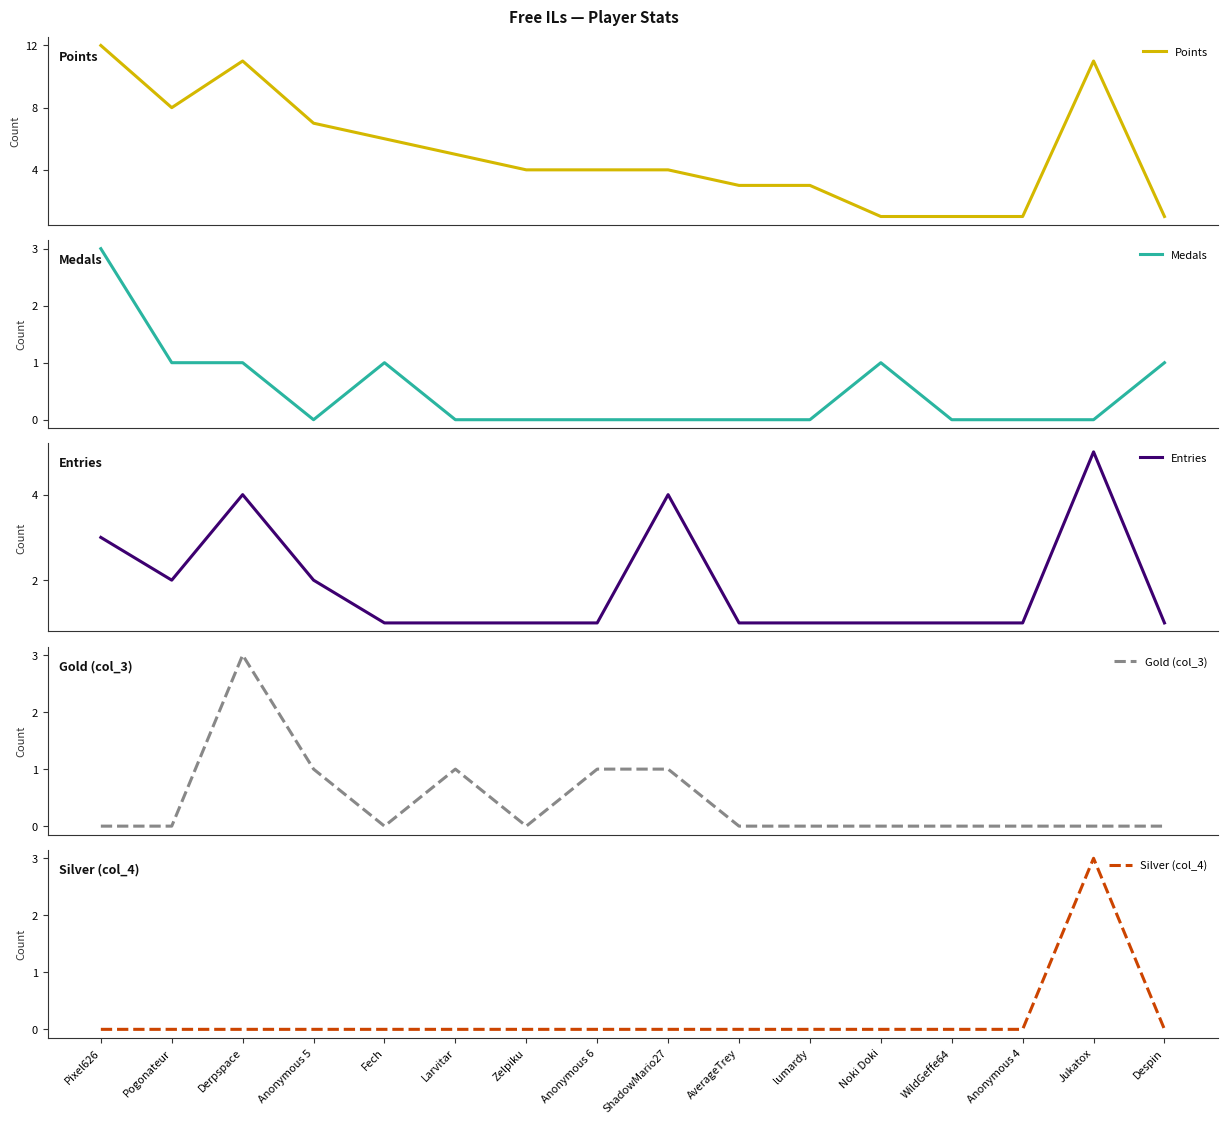

Reading left to right, what are all the values shown in this chart?

Points: Pixel626=12	Pogonateur=8	Derpspace=11	Anonymous 5=7	Fech=6	Larvitar=5	Zelpiku=4	Anonymous 6=4	ShadowMario27=4	AverageTrey=3	lumardy=3	Noki Doki=1	WildGeffe64=1	Anonymous 4=1	Jukatox=11	Despin=1
Medals: Pixel626=3	Pogonateur=1	Derpspace=1	Anonymous 5=0	Fech=1	Larvitar=0	Zelpiku=0	Anonymous 6=0	ShadowMario27=0	AverageTrey=0	lumardy=0	Noki Doki=1	WildGeffe64=0	Anonymous 4=0	Jukatox=0	Despin=1
Entries: Pixel626=3	Pogonateur=2	Derpspace=4	Anonymous 5=2	Fech=1	Larvitar=1	Zelpiku=1	Anonymous 6=1	ShadowMario27=4	AverageTrey=1	lumardy=1	Noki Doki=1	WildGeffe64=1	Anonymous 4=1	Jukatox=5	Despin=1
Gold (col_3): Pixel626=0	Pogonateur=0	Derpspace=3	Anonymous 5=1	Fech=0	Larvitar=1	Zelpiku=0	Anonymous 6=1	ShadowMario27=1	AverageTrey=0	lumardy=0	Noki Doki=0	WildGeffe64=0	Anonymous 4=0	Jukatox=0	Despin=0
Silver (col_4): Pixel626=0	Pogonateur=0	Derpspace=0	Anonymous 5=0	Fech=0	Larvitar=0	Zelpiku=0	Anonymous 6=0	ShadowMario27=0	AverageTrey=0	lumardy=0	Noki Doki=0	WildGeffe64=0	Anonymous 4=0	Jukatox=3	Despin=0